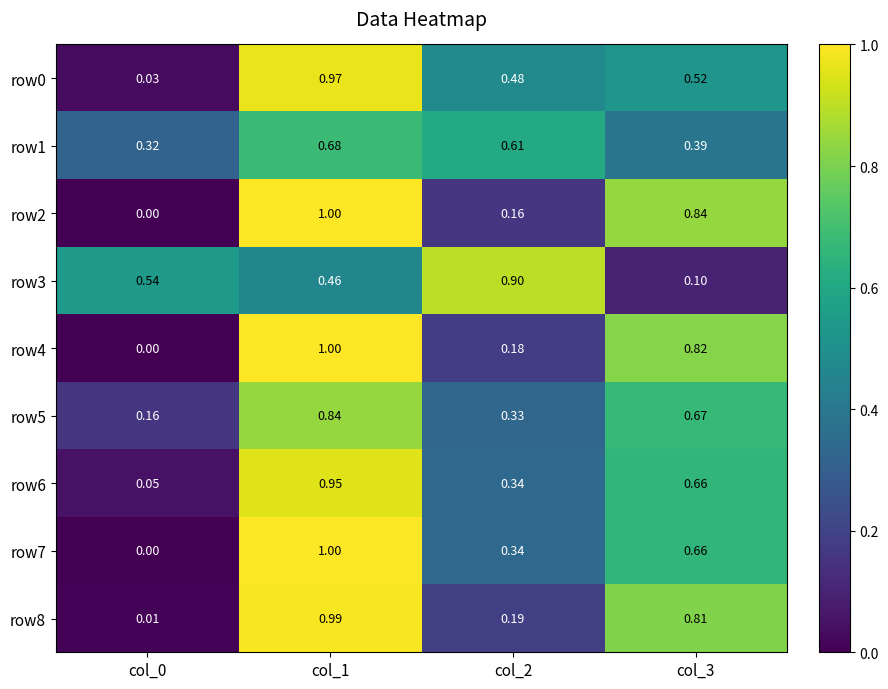

Is the value of row6 at col_1 greater than the value of row7 at col_1?

No